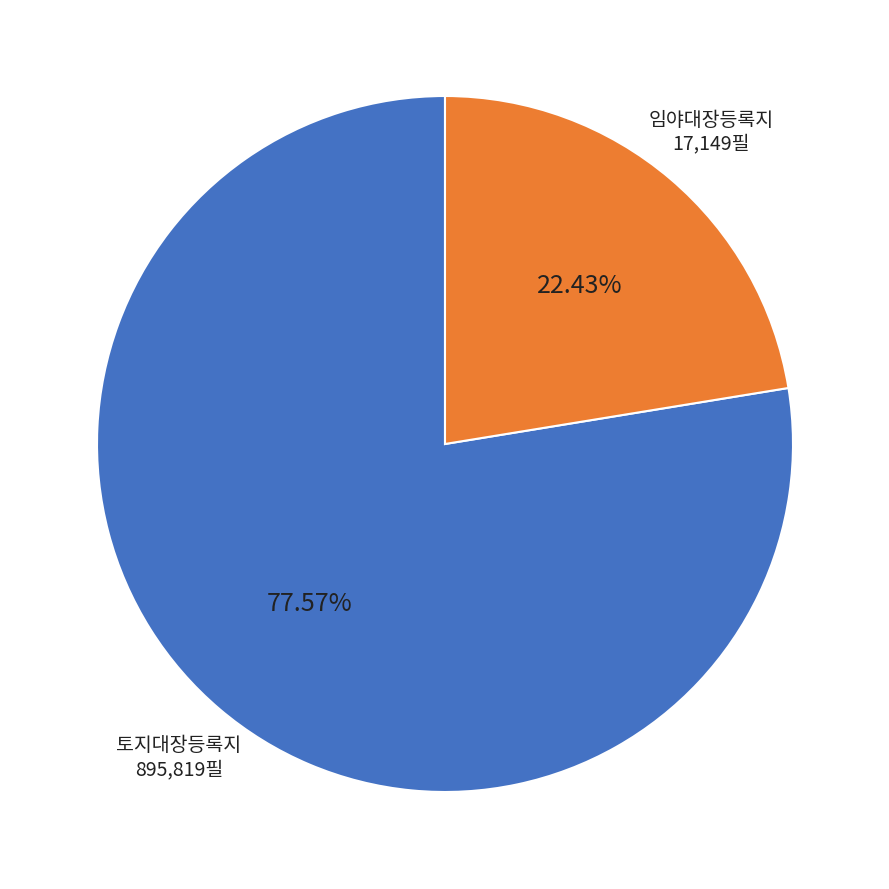

Is there a majority slice in this chart?

Yes